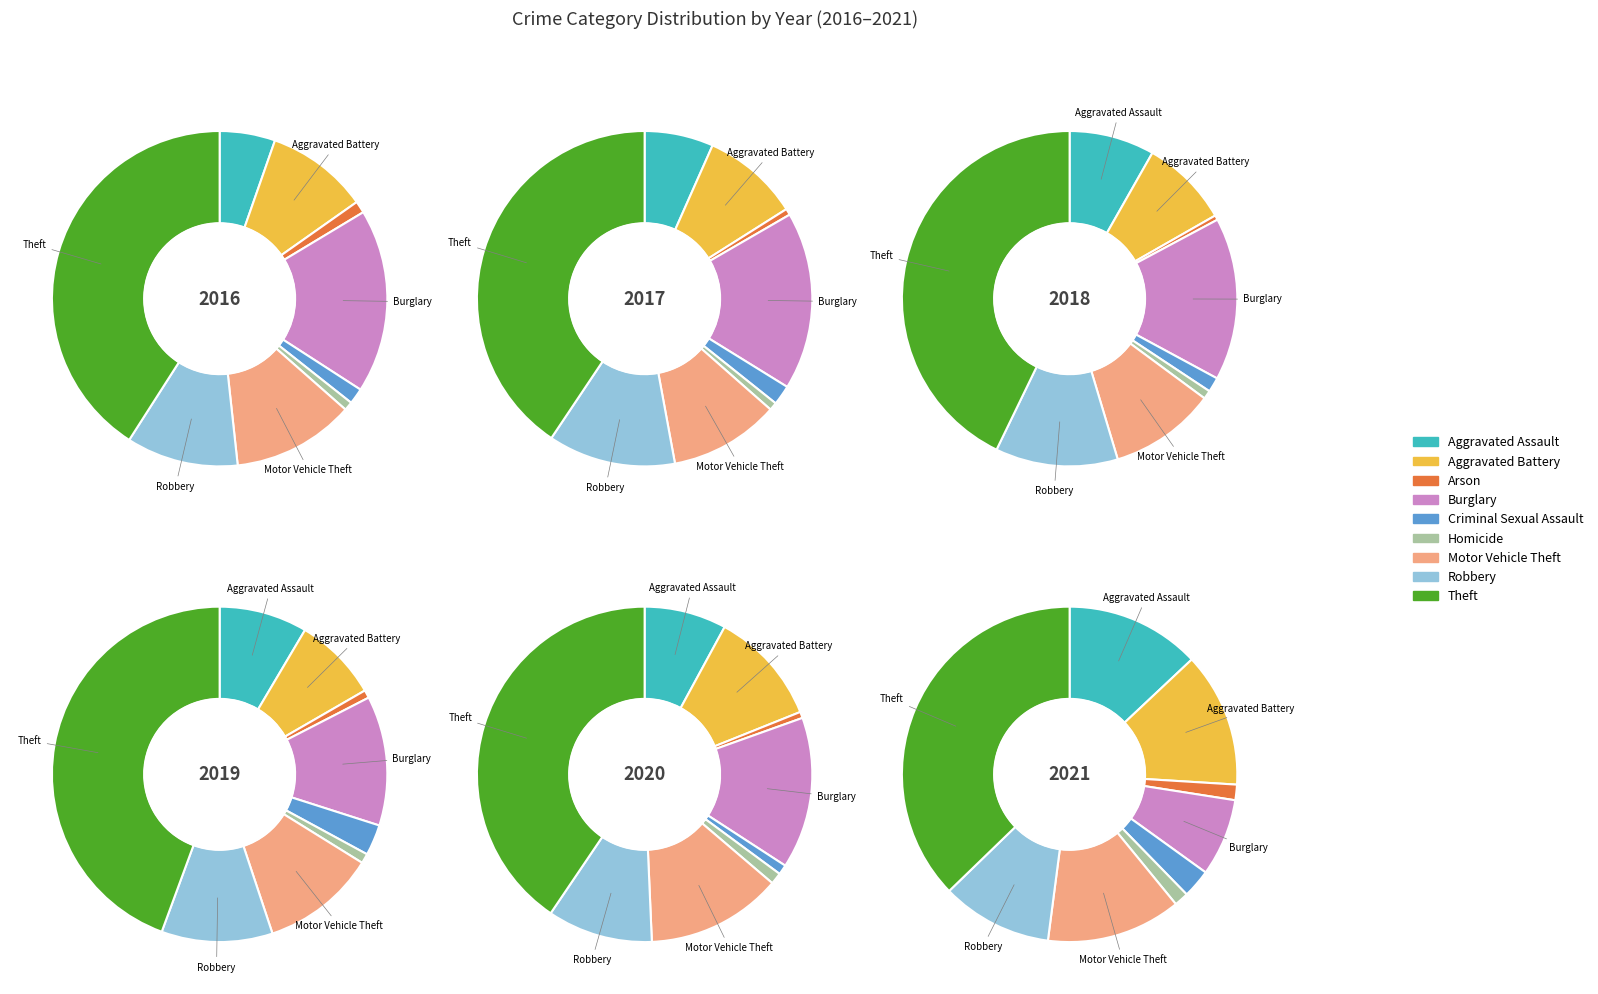

Between Theft and Robbery, which is larger?

Theft